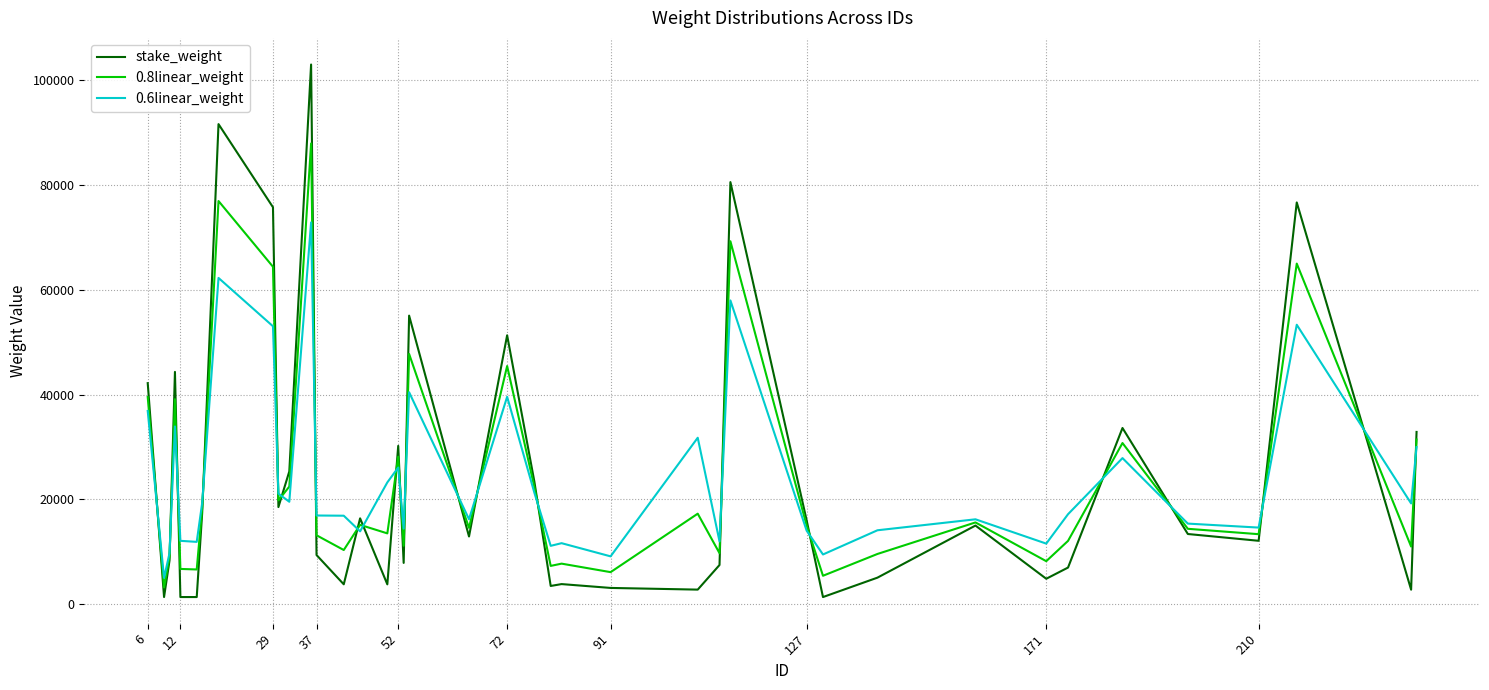

True or false: stake_weight and 0.6linear_weight intersect in this chart.

True